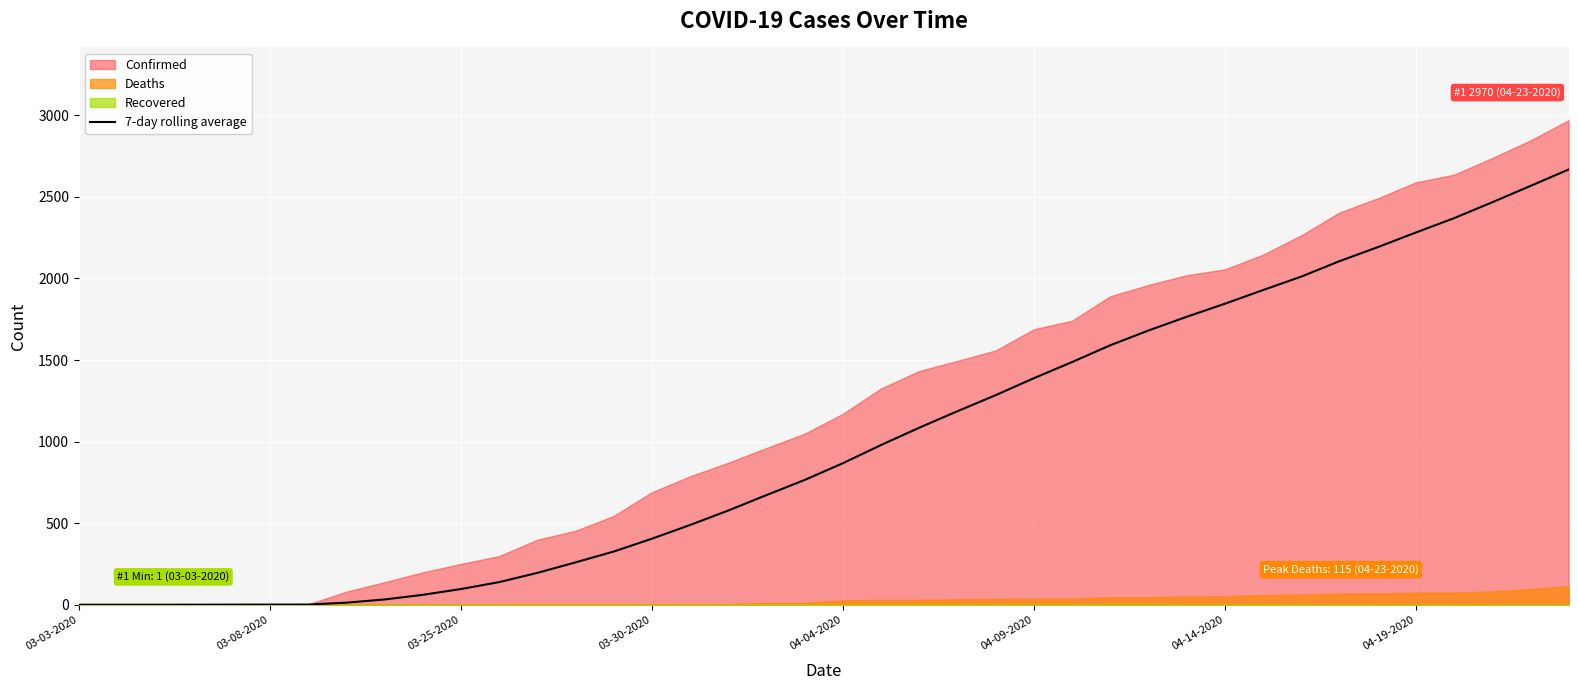

True or false: the data shows 3868.2 at 34.

False